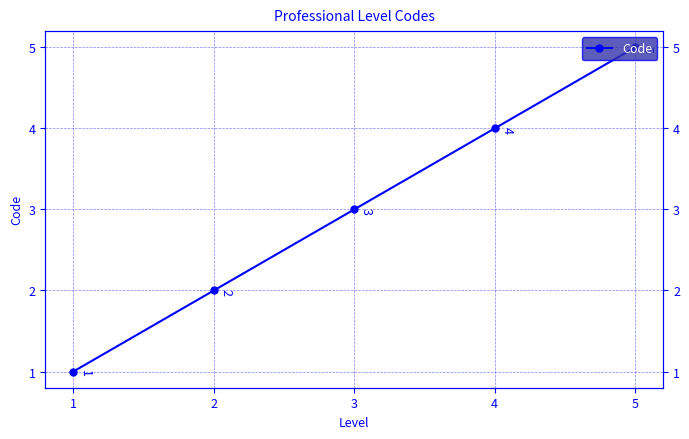

Approximately how many times larger is the value at 2 compared to 4?

0.5